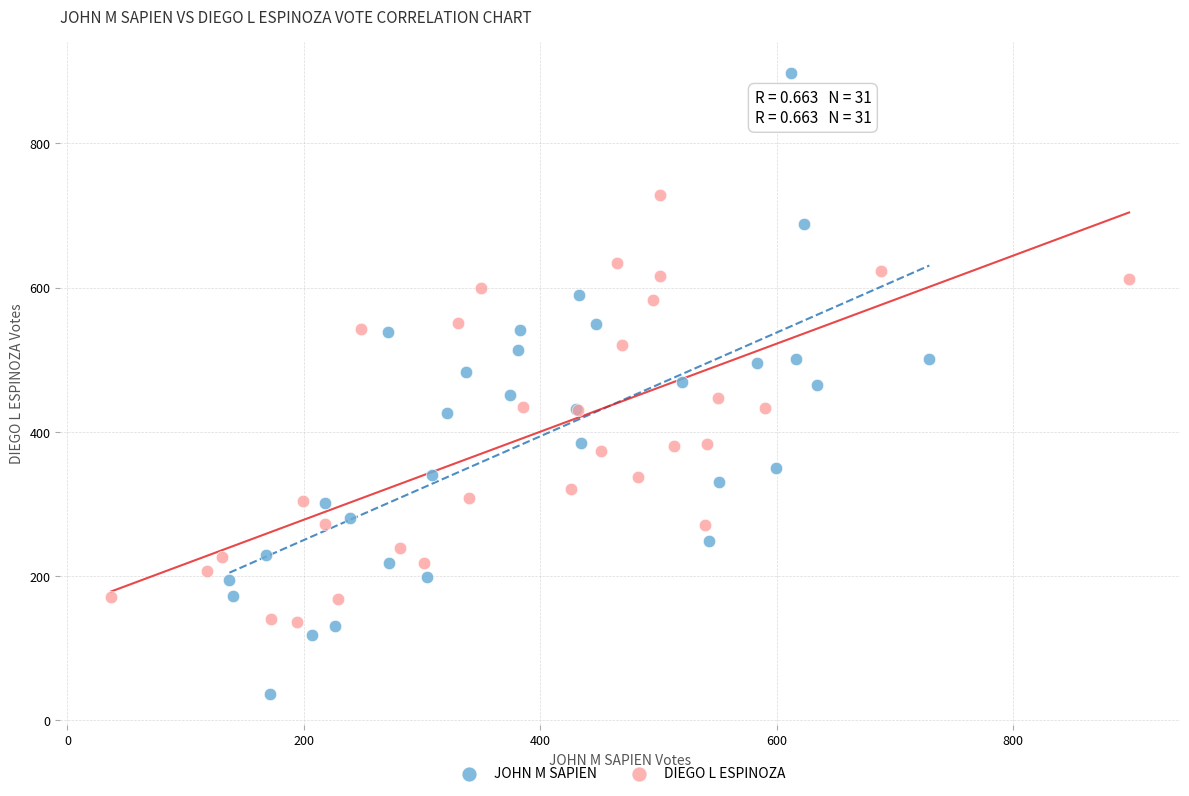

Which series contains the lowest Y value?

JOHN M SAPIEN